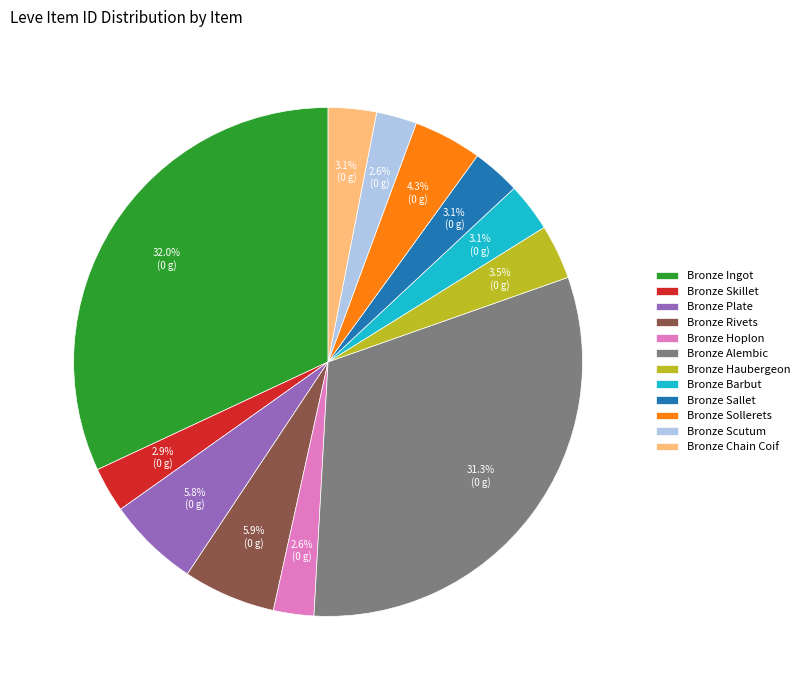

Which slice is the largest?

Bronze Ingot